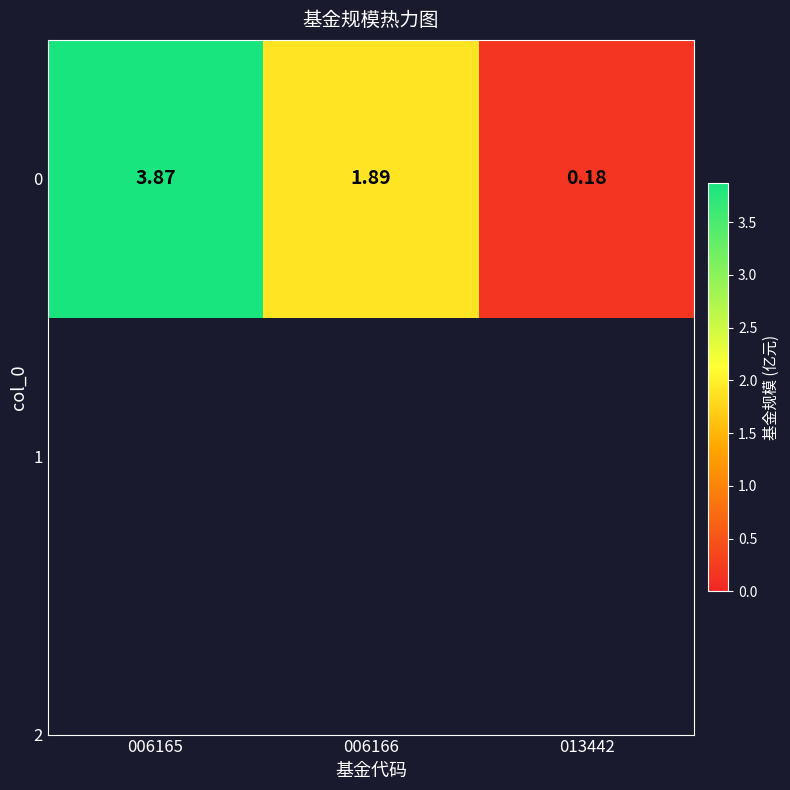

Approximately how many times larger is the value at 006165 compared to 006166?

2.0